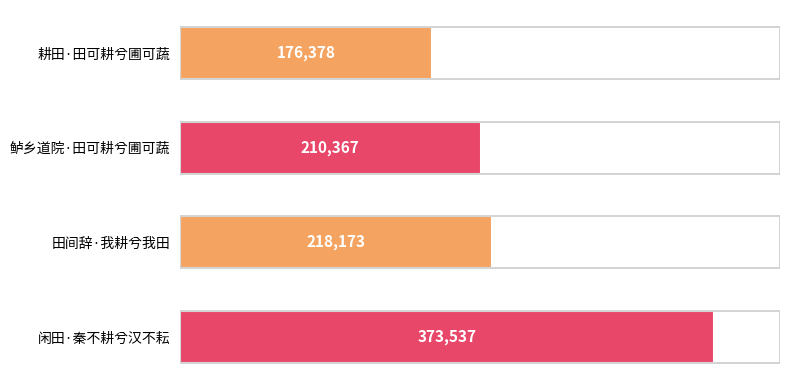

Are the bars horizontal?

Yes